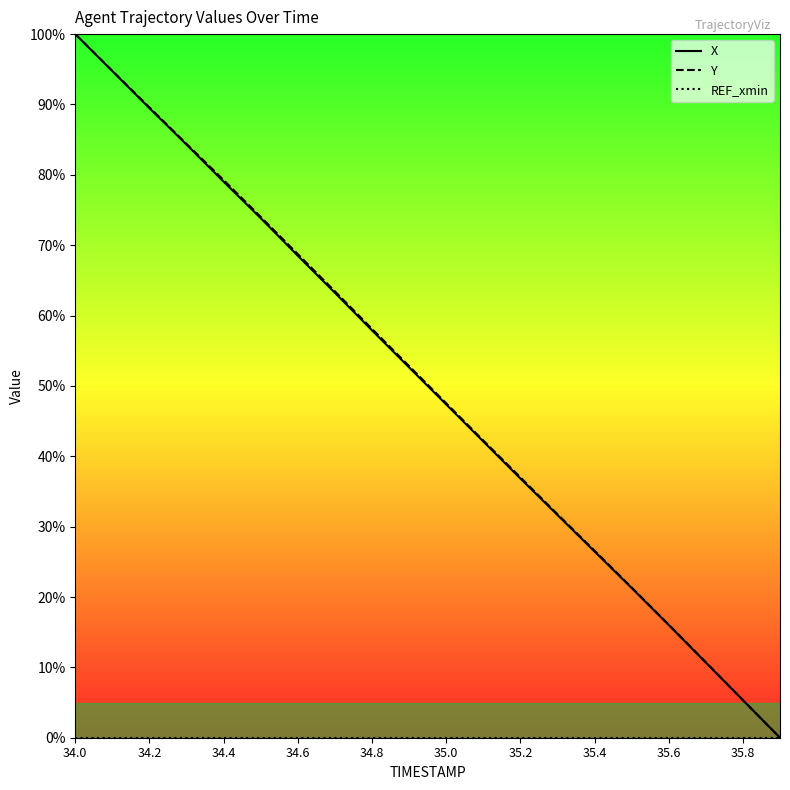

Is it true that Y equals 31.9 at 35.0?

False